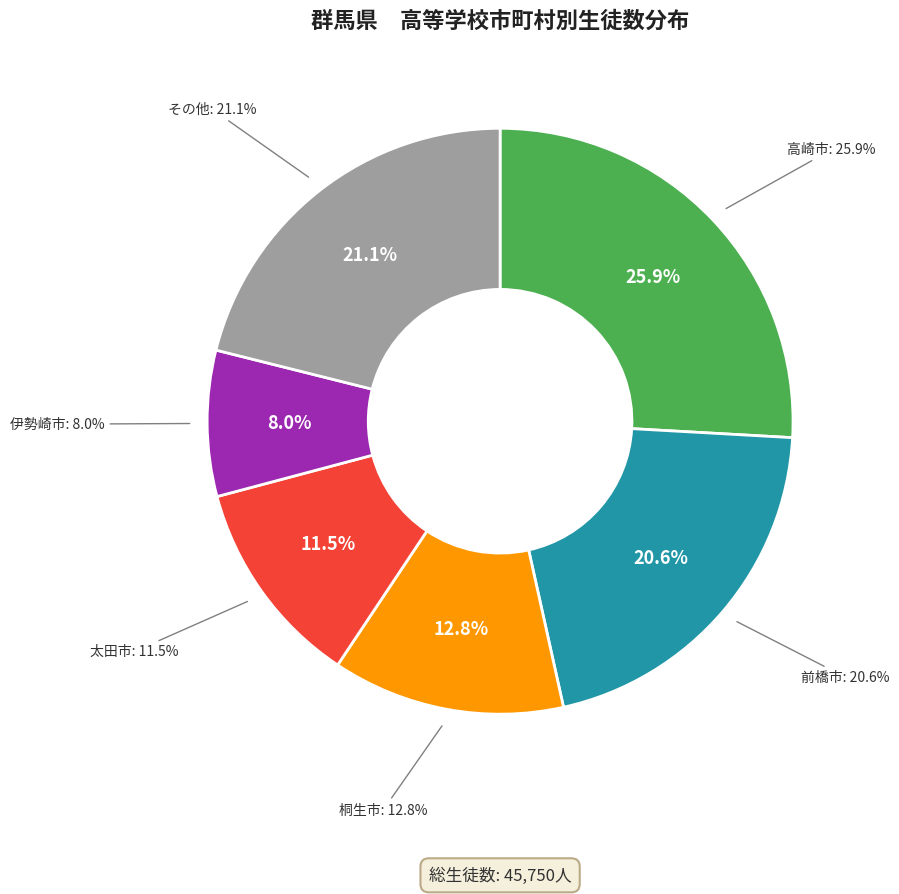

To the nearest percent, what is the combined percentage of 渋川市 and 沼田市?

8%